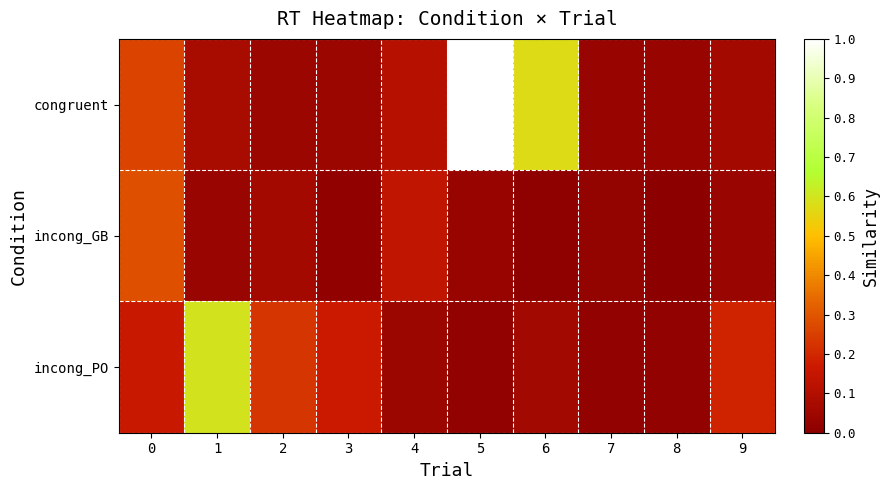

Rank the series by their maximum value, from highest to lowest.

congruent, incong_PO, incong_GB